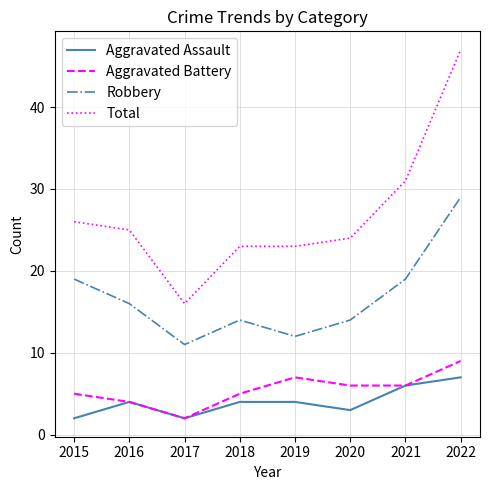

What is the sum of all Robbery values?

134